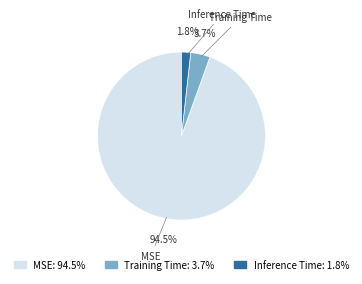

Combined, do Training Time and MSE account for over 50%?

Yes